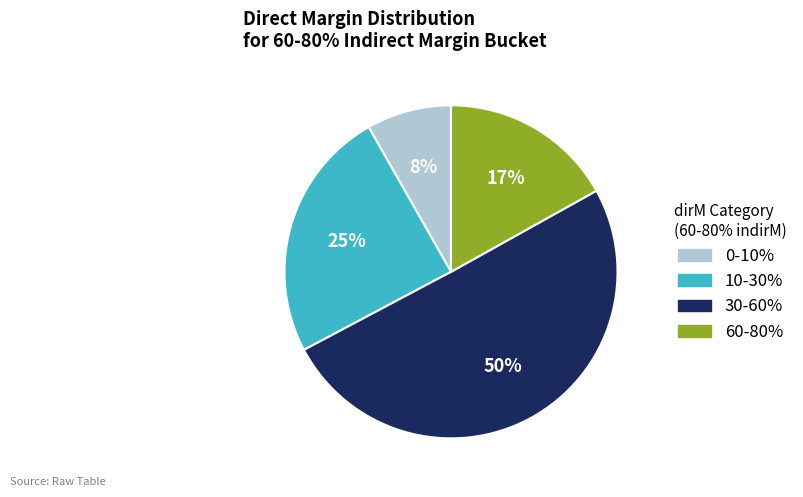

To the nearest percent, what is the average slice percentage?

25%